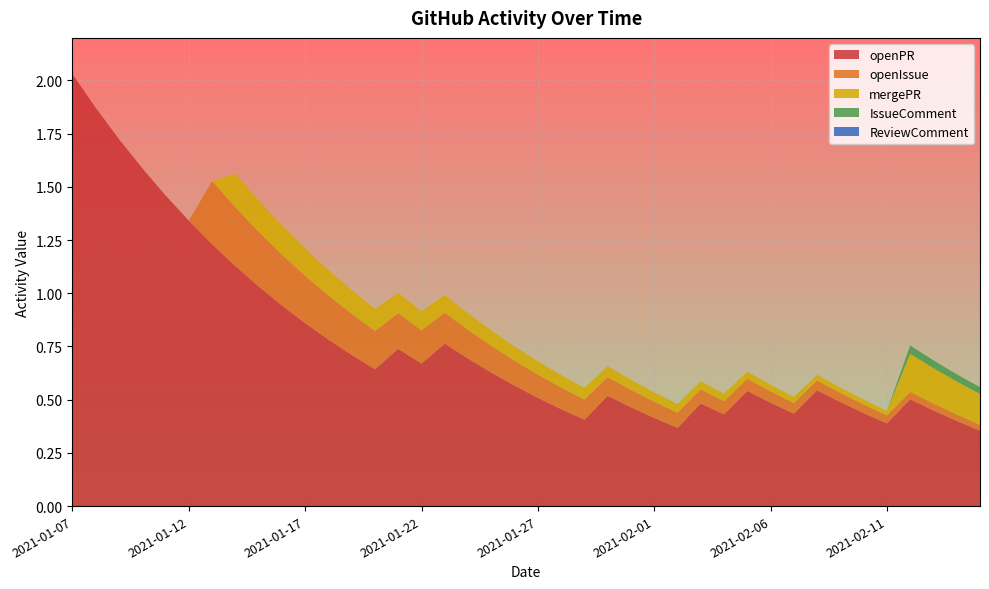

Reading right to left, extract all data points from this chart.

openPR: 0.4	0.4	0.4	0.5	0.4	0.4	0.5	0.5	0.4	0.5	0.5	0.4	0.5	0.4	0.4	0.5	0.5	0.4	0.5	0.5	0.6	0.6	0.7	0.8	0.7	0.7	0.6	0.7	0.8	0.9	0.9	1.0	1.1	1.2	1.3	1.5	1.6	1.7	1.9	2.0
openIssue: 0.0	0.0	0.0	0.0	0.0	0.0	0.0	0.0	0.0	0.1	0.1	0.1	0.1	0.1	0.1	0.1	0.1	0.1	0.1	0.1	0.1	0.1	0.1	0.1	0.2	0.2	0.2	0.2	0.2	0.2	0.2	0.3	0.3	0.3	0.0	0.0	0.0	0.0	0.0	0.0
mergePR: 0.1	0.2	0.2	0.2	0.0	0.0	0.0	0.0	0.0	0.0	0.0	0.0	0.0	0.0	0.0	0.0	0.1	0.1	0.1	0.1	0.1	0.1	0.1	0.1	0.1	0.1	0.1	0.1	0.1	0.1	0.1	0.1	0.2	0.0	0.0	0.0	0.0	0.0	0.0	0.0
IssueComment: 0.0	0.0	0.0	0.0	0.0	0.0	0.0	0.0	0.0	0.0	0.0	0.0	0.0	0.0	0.0	0.0	0.0	0.0	0.0	0.0	0.0	0.0	0.0	0.0	0.0	0.0	0.0	0.0	0.0	0.0	0.0	0.0	0.0	0.0	0.0	0.0	0.0	0.0	0.0	0.0
ReviewComment: 0.0	0.0	0.0	0.0	0.0	0.0	0.0	0.0	0.0	0.0	0.0	0.0	0.0	0.0	0.0	0.0	0.0	0.0	0.0	0.0	0.0	0.0	0.0	0.0	0.0	0.0	0.0	0.0	0.0	0.0	0.0	0.0	0.0	0.0	0.0	0.0	0.0	0.0	0.0	0.0